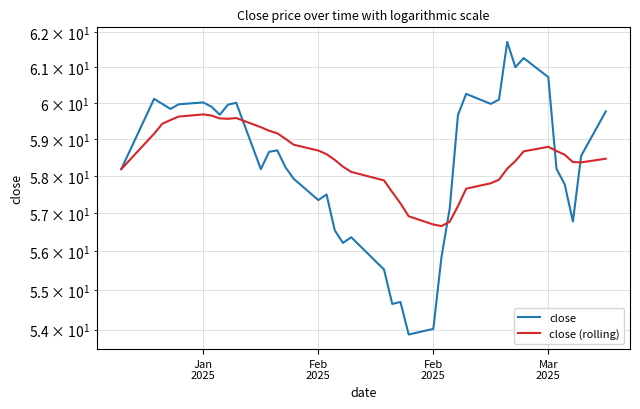

Does the chart display data point markers on the line(s)?

No